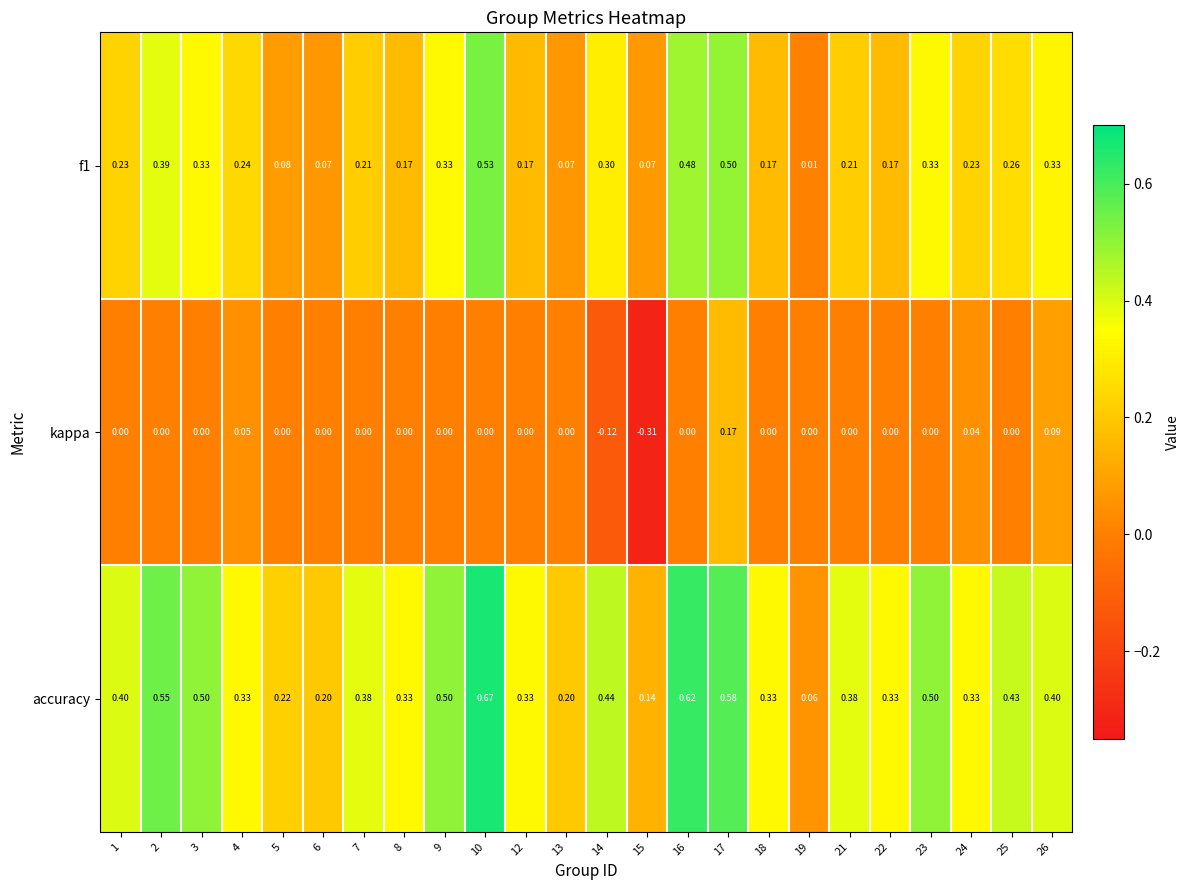

How many values in the kappa series are below 0?

2